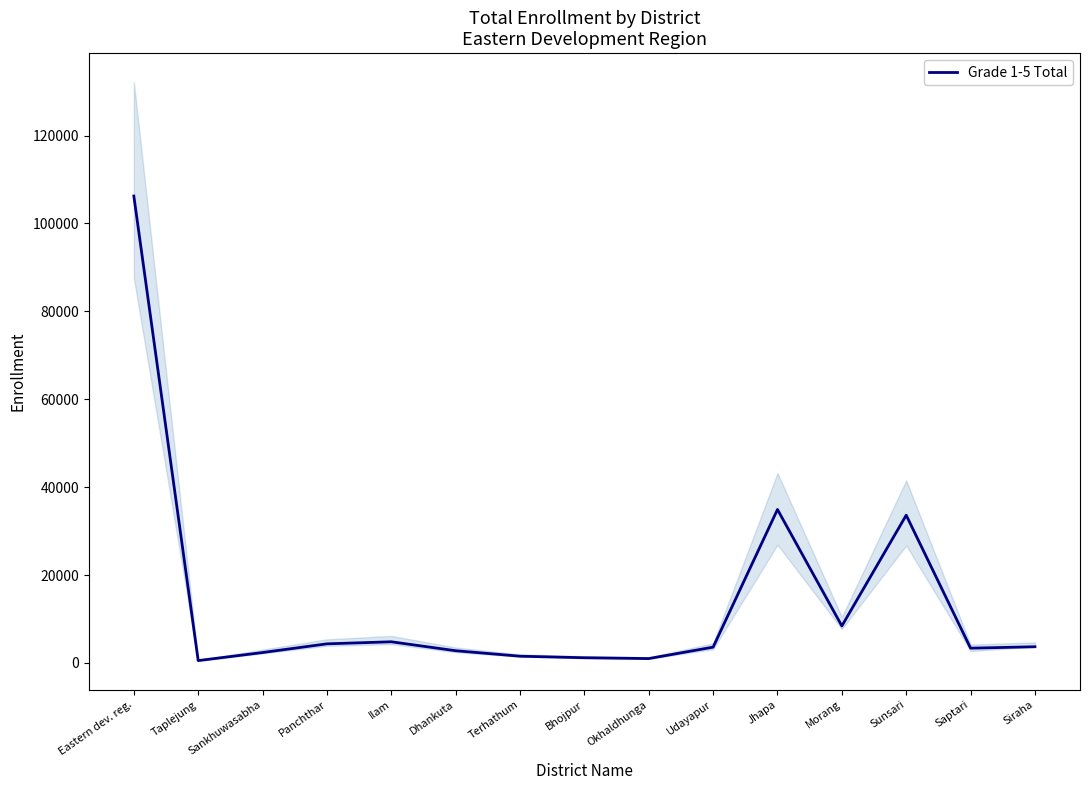

What is the ratio of the value at Eastern dev. reg. to the value at Morang?

12.6